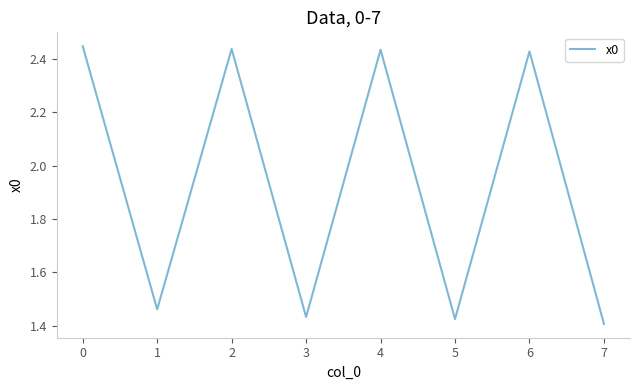

What is the difference between the maximum and minimum values?

1.0